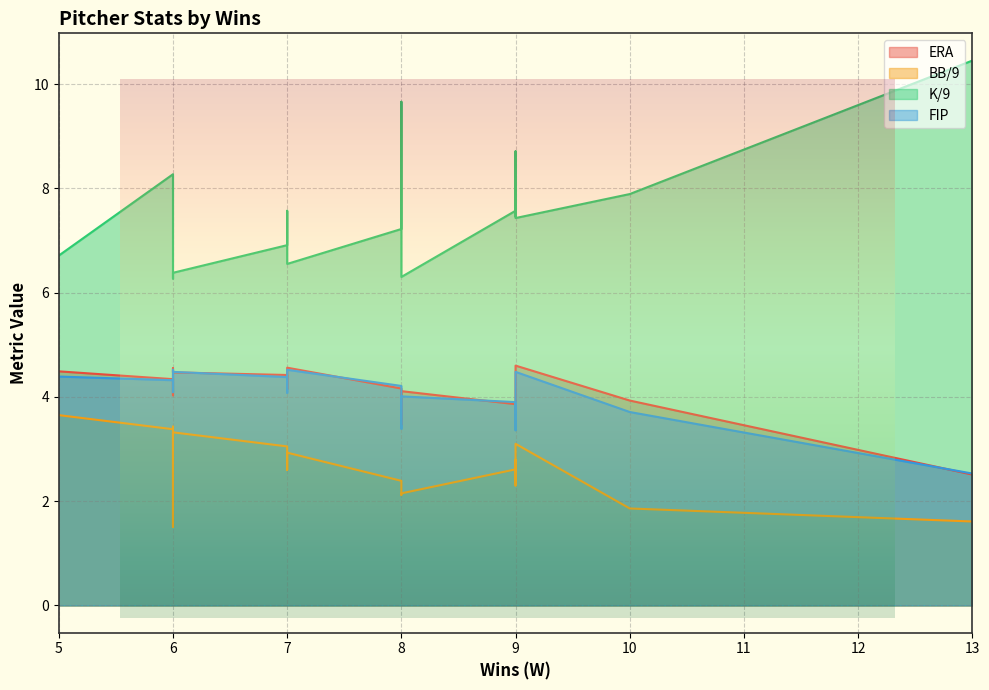

What is the label of the 9th point from the left?

9